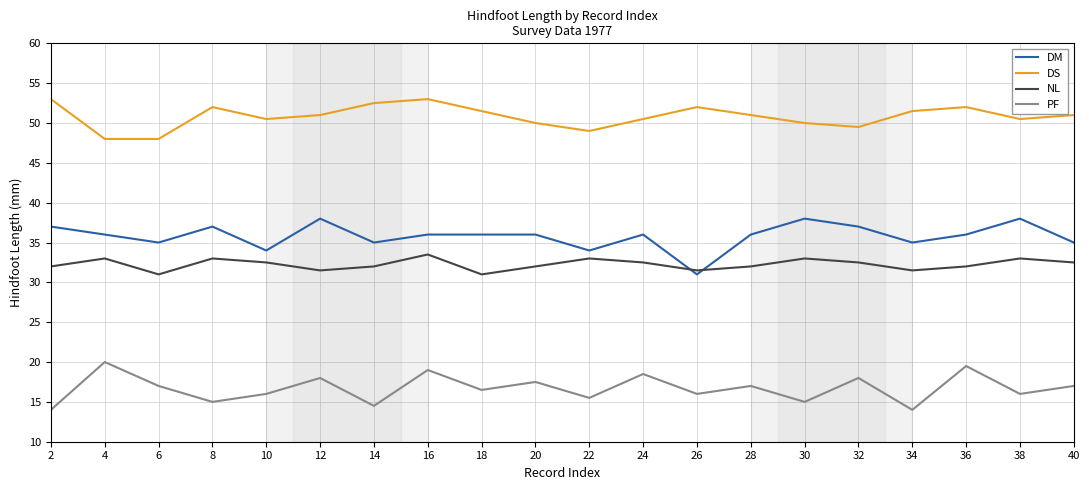

Which series has the widest spread of values?

DM